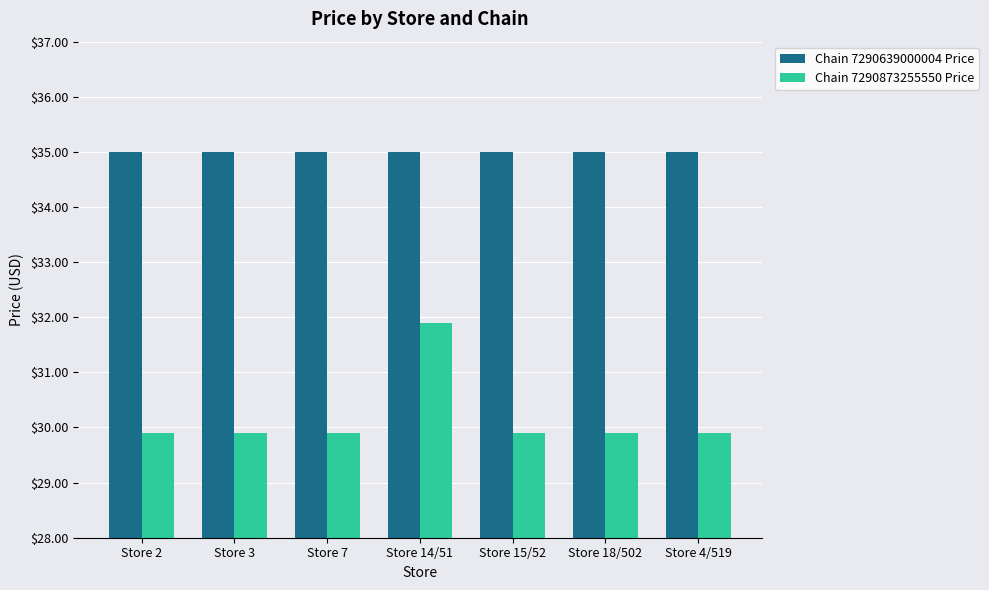

Reading right to left, list all the values displayed in this chart.

Chain 7290639000004 Price: 35.0	35.0	35.0	35.0	35.0	35.0	35.0
Chain 7290873255550 Price: 29.9	29.9	29.9	31.9	29.9	29.9	29.9